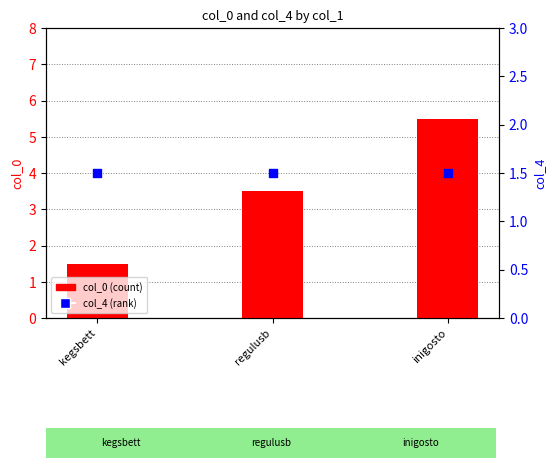

Which series contains the lowest Y value?

col_0 (count)